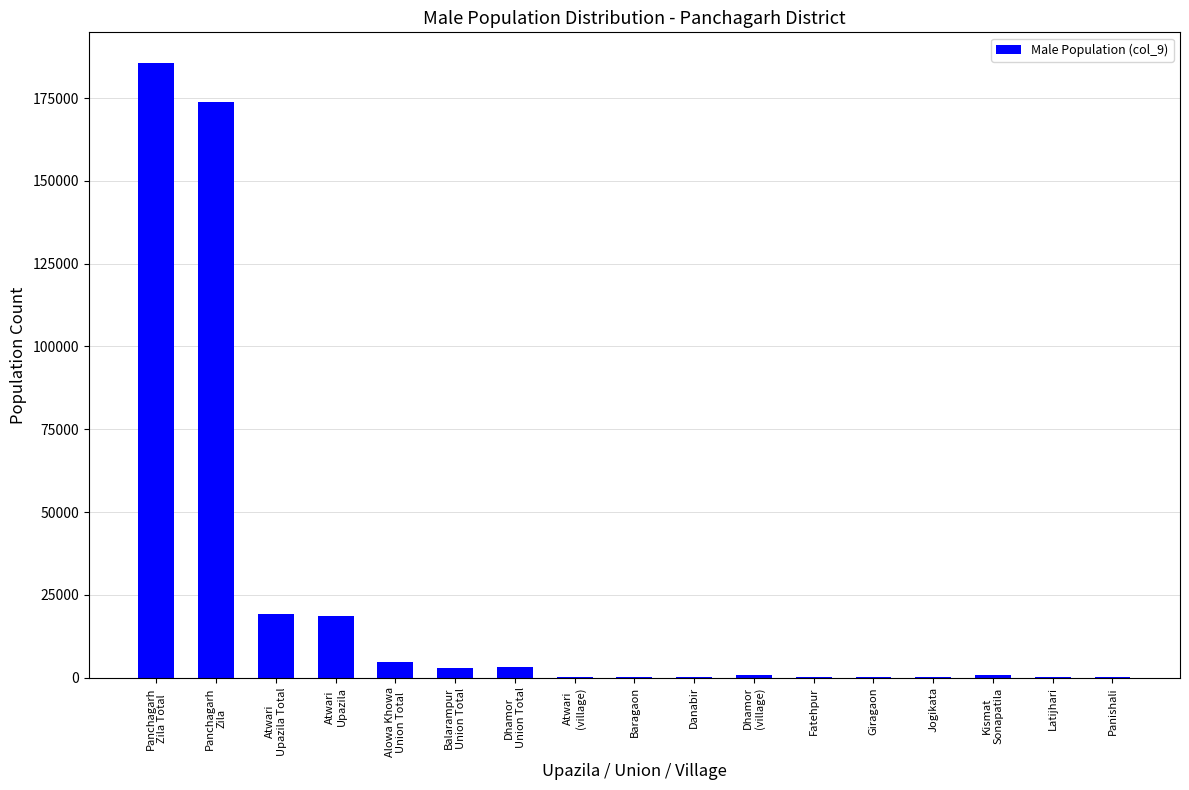

What is the maximum value shown in the chart?

185559